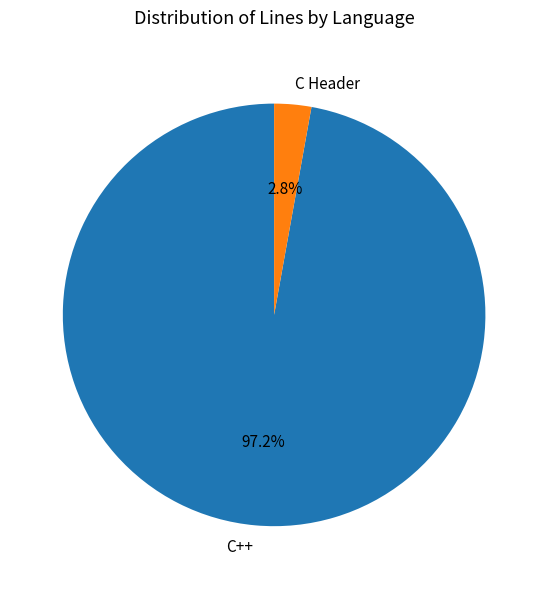

Rank the categories by value from lowest to highest.

C Header, C++